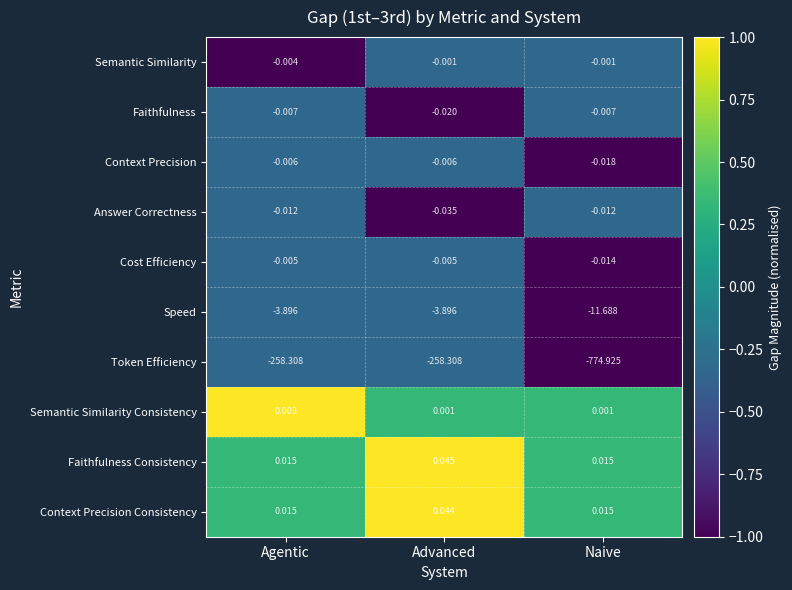

Rank the series by their maximum value, from lowest to highest.

Token Efficiency, Speed, Answer Correctness, Faithfulness, Context Precision, Cost Efficiency, Semantic Similarity, Semantic Similarity Consistency, Context Precision Consistency, Faithfulness Consistency